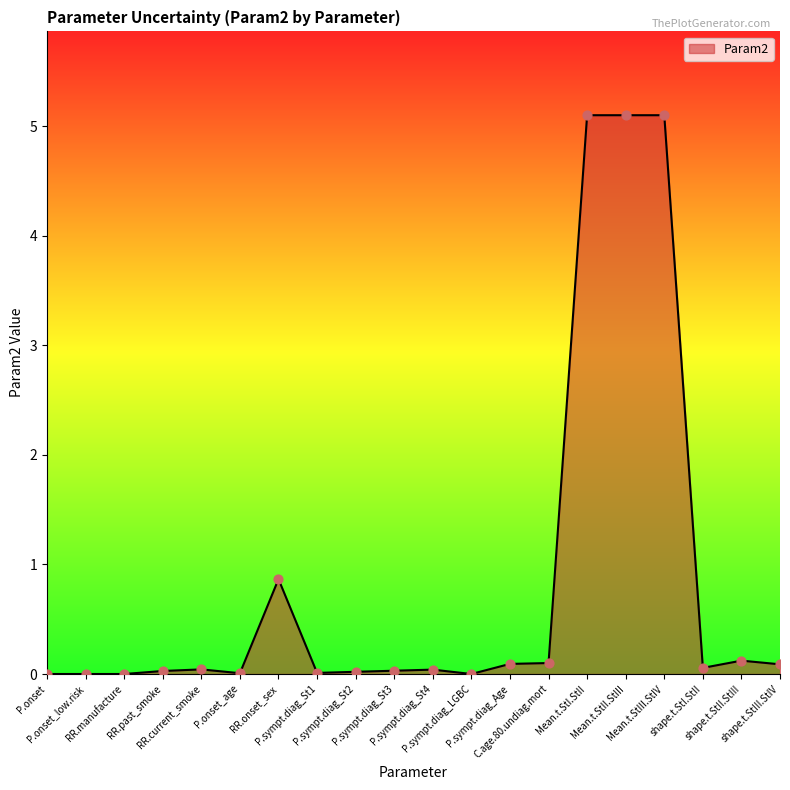

Which has a higher value, P.sympt.diag_Age or P.onset?

P.sympt.diag_Age